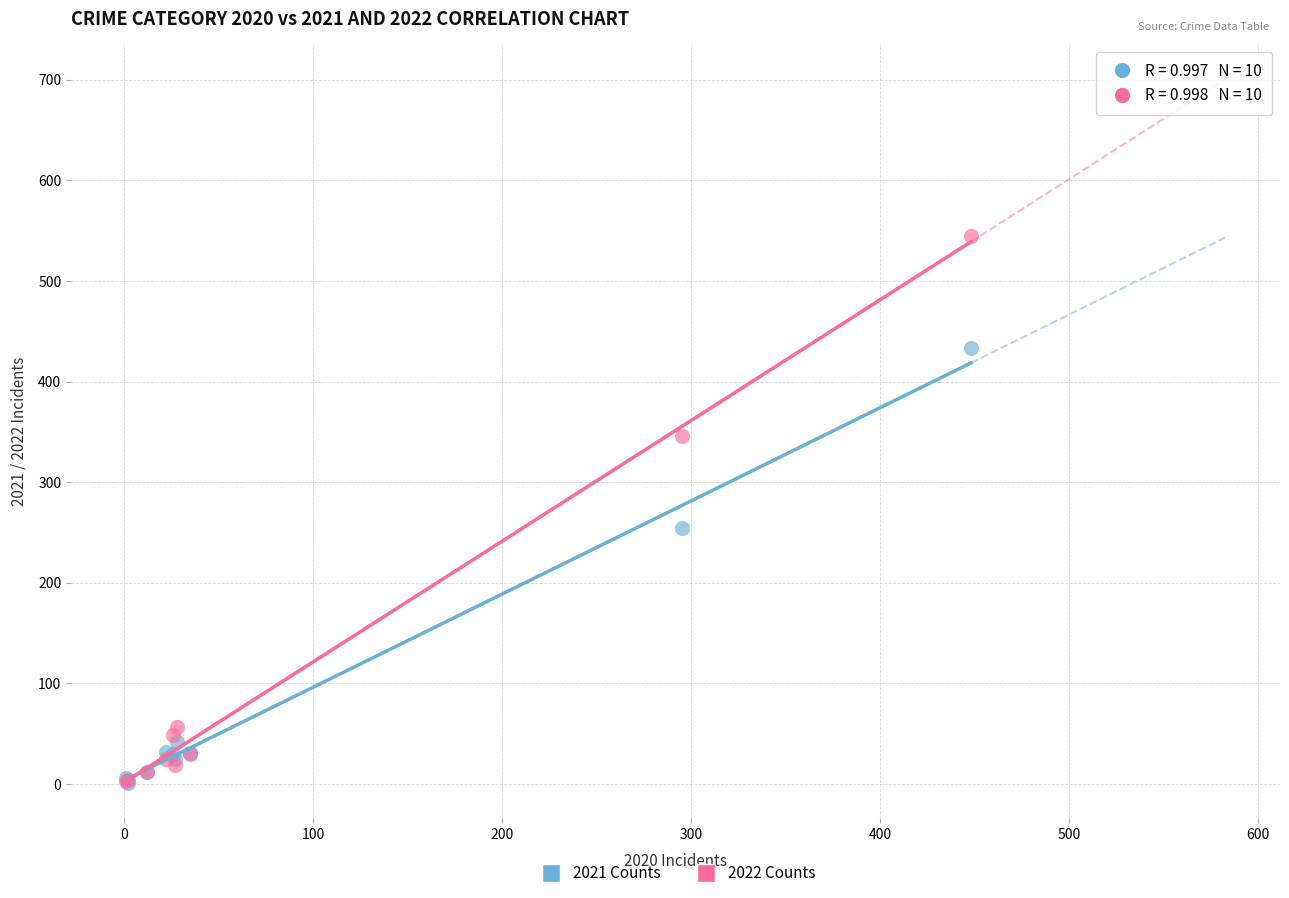

In the 2021 Counts series, what Y value is closest to 217?

254